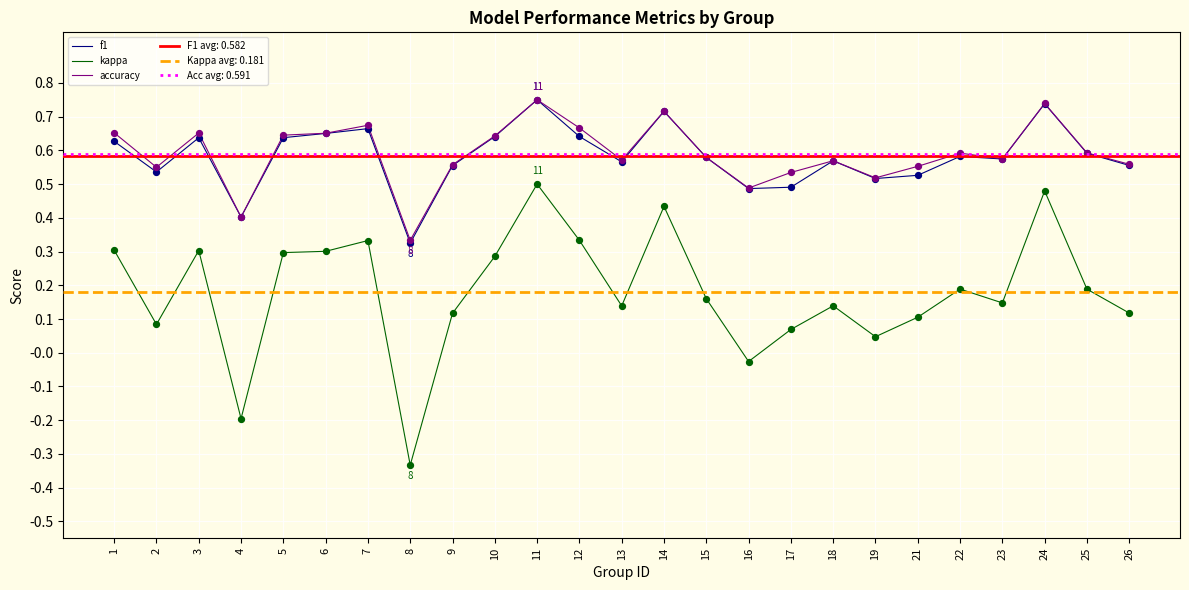

What is the total value across all series at 10?

1.6